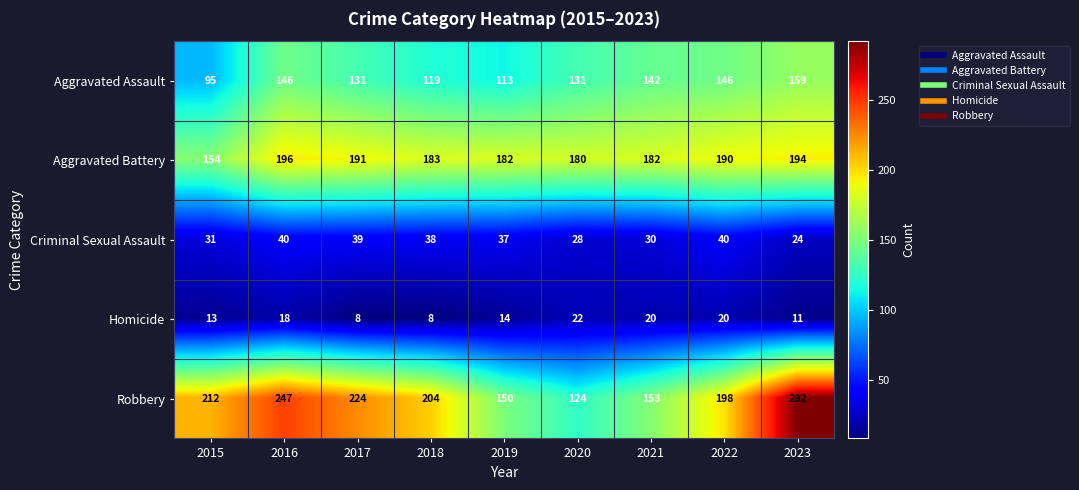

At which category does the chart reach its peak across all series?

2023